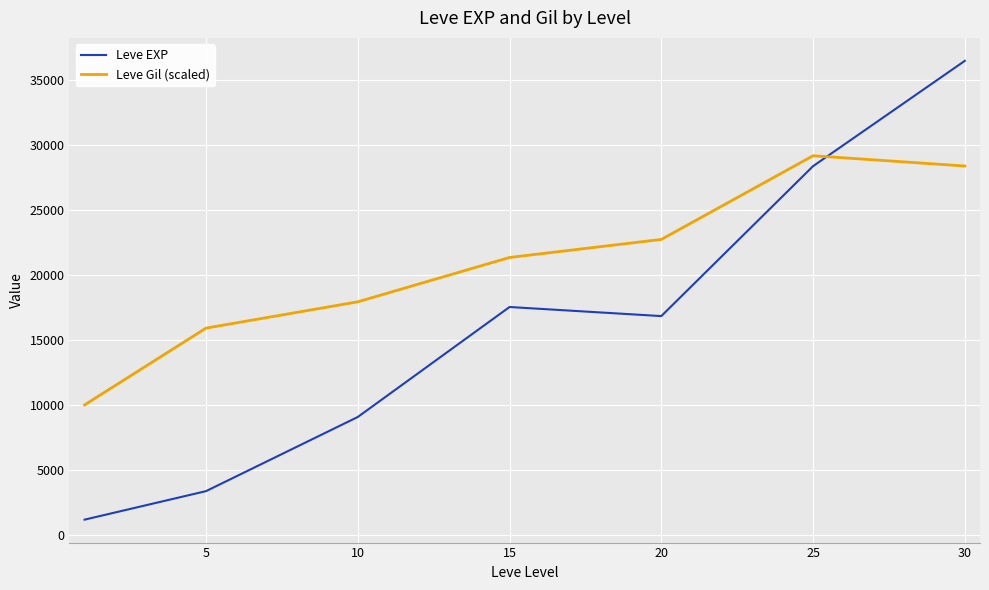

Which series ends up on top after the final intersection of Leve Gil (scaled) and Leve EXP?

Leve EXP